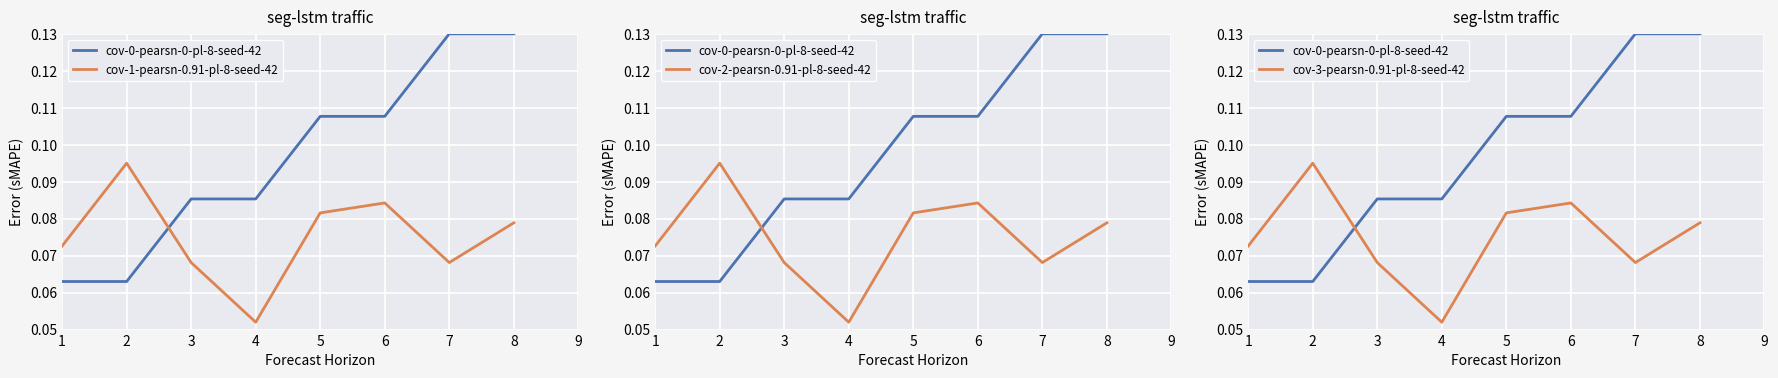

At which category is the sum across all series the highest?

8